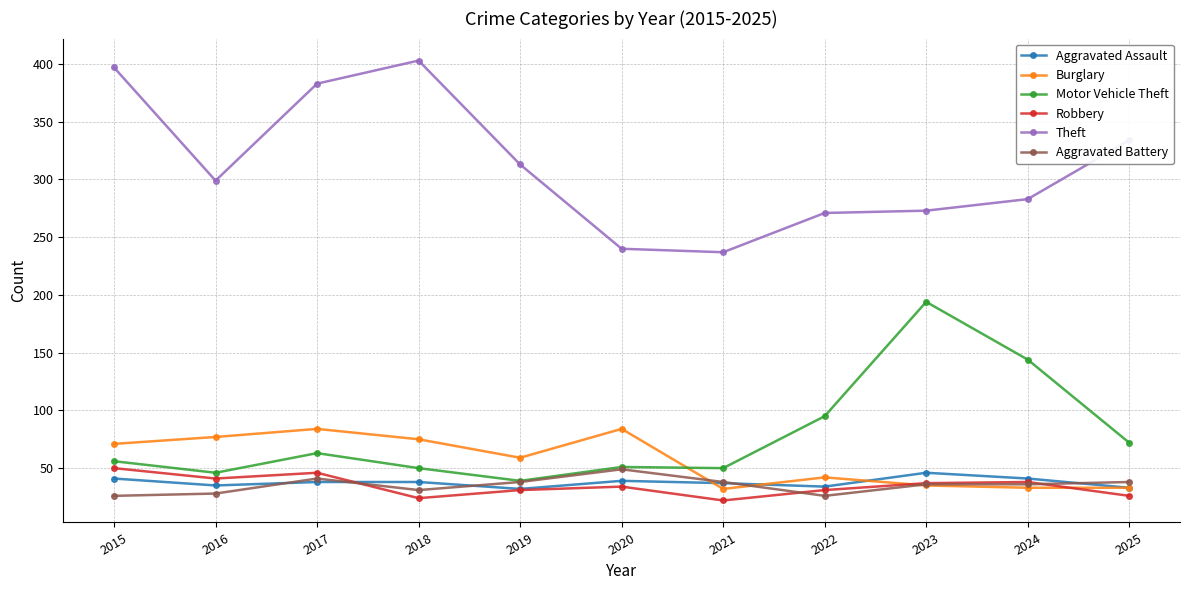

Is the value of Aggravated Assault at 2021 greater than the value of Theft at 2015?

No